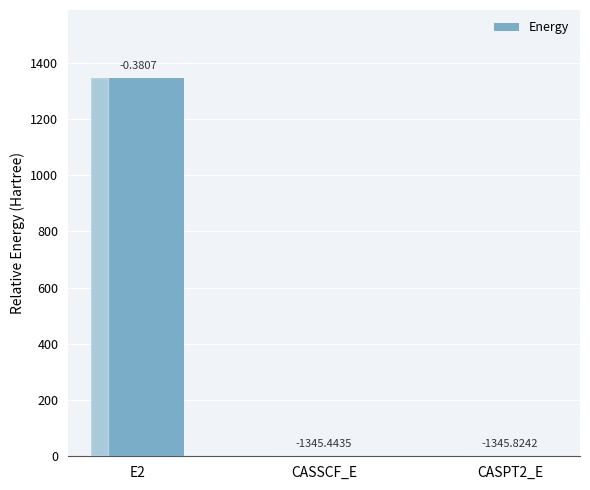

Reading left to right, transcribe all the data shown in this chart.

E2=1345.4	CASSCF_E=0.4	CASPT2_E=0.0